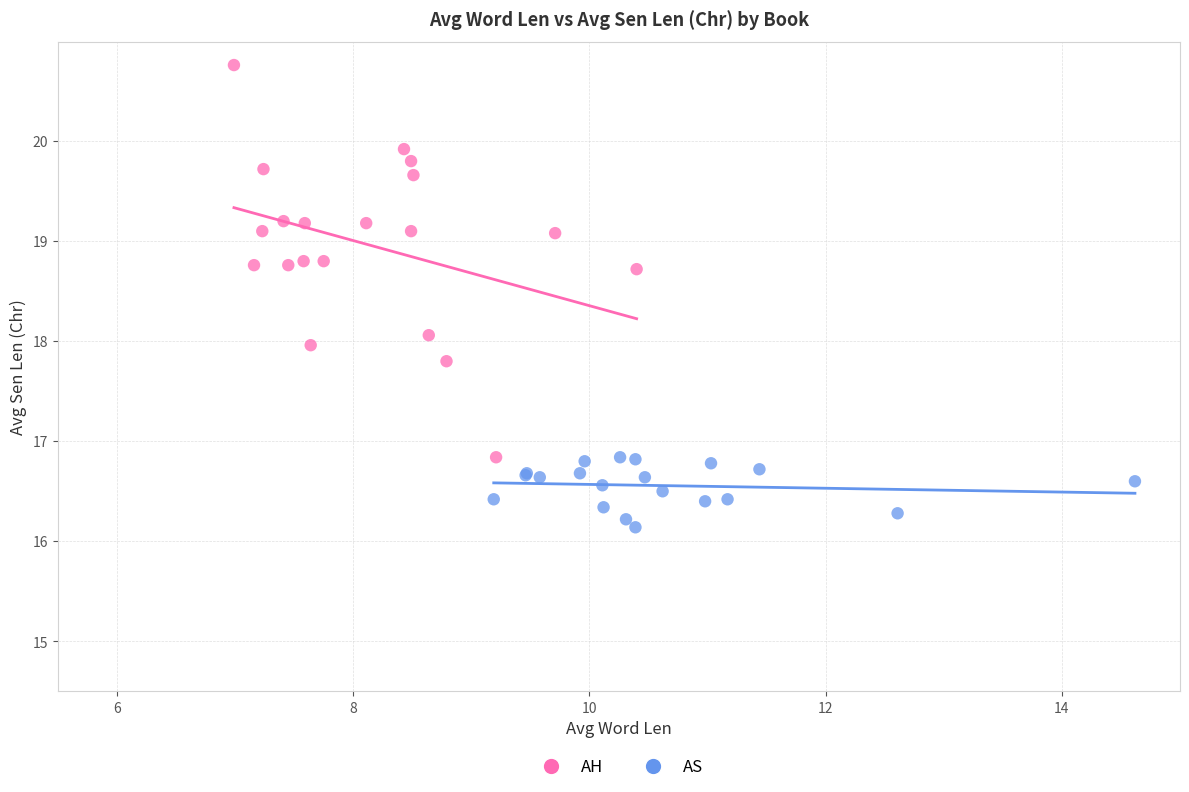

What are all the series names shown in the legend?

AH, AS